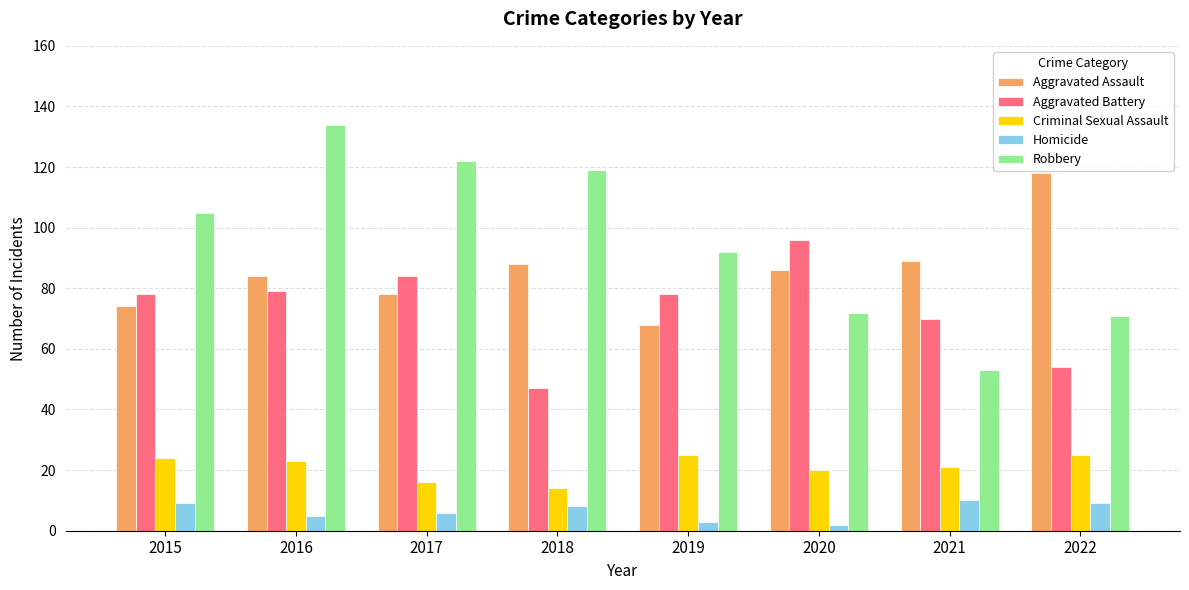

What is the value of the Criminal Sexual Assault bar at the 2nd from the left?

23